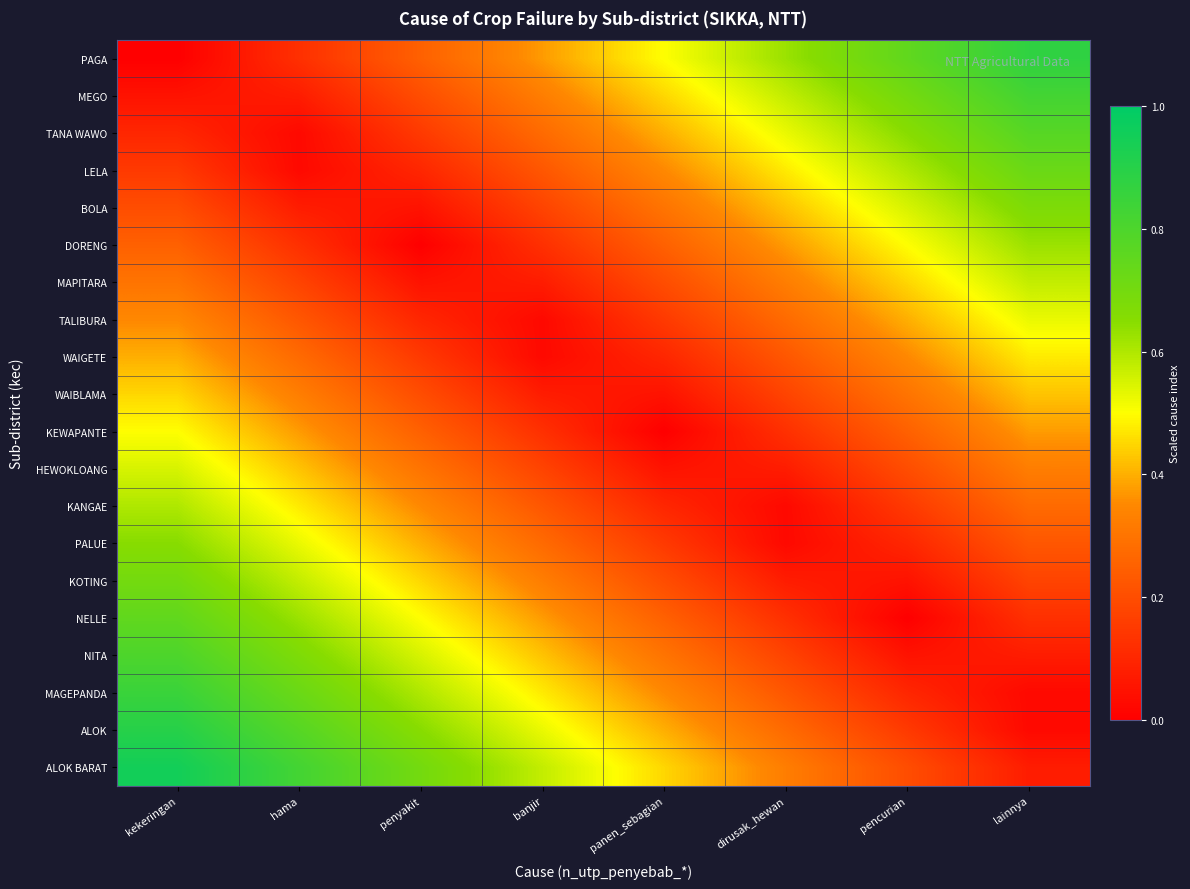

Reading left to right, list all the values displayed in this chart.

PAGA: kekeringan=0.0	hama=0.1	penyakit=0.2	banjir=0.4	panen_sebagian=0.5	dirusak_hewan=0.6	pencurian=0.8	lainnya=0.9
MEGO: kekeringan=0.1	hama=0.1	penyakit=0.2	banjir=0.3	panen_sebagian=0.5	dirusak_hewan=0.6	pencurian=0.7	lainnya=0.8
TANA WAWO: kekeringan=0.1	hama=0.0	penyakit=0.1	banjir=0.3	panen_sebagian=0.4	dirusak_hewan=0.5	pencurian=0.7	lainnya=0.8
LELA: kekeringan=0.1	hama=0.0	penyakit=0.1	banjir=0.2	panen_sebagian=0.3	dirusak_hewan=0.5	pencurian=0.6	lainnya=0.7
BOLA: kekeringan=0.2	hama=0.1	penyakit=0.0	banjir=0.2	panen_sebagian=0.3	dirusak_hewan=0.4	pencurian=0.6	lainnya=0.7
DORENG: kekeringan=0.2	hama=0.1	penyakit=0.0	banjir=0.1	panen_sebagian=0.2	dirusak_hewan=0.4	pencurian=0.5	lainnya=0.6
MAPITARA: kekeringan=0.3	hama=0.2	penyakit=0.0	banjir=0.1	panen_sebagian=0.2	dirusak_hewan=0.3	pencurian=0.5	lainnya=0.6
TALIBURA: kekeringan=0.3	hama=0.2	penyakit=0.1	banjir=0.0	panen_sebagian=0.2	dirusak_hewan=0.3	pencurian=0.4	lainnya=0.5
WAIGETE: kekeringan=0.4	hama=0.3	penyakit=0.2	banjir=0.0	panen_sebagian=0.1	dirusak_hewan=0.2	pencurian=0.3	lainnya=0.5
WAIBLAMA: kekeringan=0.5	hama=0.3	penyakit=0.2	banjir=0.1	panen_sebagian=0.0	dirusak_hewan=0.2	pencurian=0.3	lainnya=0.4
KEWAPANTE: kekeringan=0.5	hama=0.4	penyakit=0.2	banjir=0.1	panen_sebagian=0.0	dirusak_hewan=0.1	pencurian=0.2	lainnya=0.4
HEWOKLOANG: kekeringan=0.6	hama=0.4	penyakit=0.3	banjir=0.2	panen_sebagian=0.1	dirusak_hewan=0.1	pencurian=0.2	lainnya=0.3
KANGAE: kekeringan=0.6	hama=0.5	penyakit=0.3	banjir=0.2	panen_sebagian=0.1	dirusak_hewan=0.0	pencurian=0.2	lainnya=0.3
PALUE: kekeringan=0.7	hama=0.5	penyakit=0.4	banjir=0.3	panen_sebagian=0.2	dirusak_hewan=0.0	pencurian=0.1	lainnya=0.2
KOTING: kekeringan=0.7	hama=0.6	penyakit=0.4	banjir=0.3	panen_sebagian=0.2	dirusak_hewan=0.1	pencurian=0.1	lainnya=0.2
NELLE: kekeringan=0.8	hama=0.6	penyakit=0.5	banjir=0.4	panen_sebagian=0.2	dirusak_hewan=0.1	pencurian=0.0	lainnya=0.1
NITA: kekeringan=0.8	hama=0.7	penyakit=0.6	banjir=0.4	panen_sebagian=0.3	dirusak_hewan=0.2	pencurian=0.1	lainnya=0.1
MAGEPANDA: kekeringan=0.8	hama=0.7	penyakit=0.6	banjir=0.5	panen_sebagian=0.3	dirusak_hewan=0.2	pencurian=0.1	lainnya=0.0
ALOK: kekeringan=0.9	hama=0.8	penyakit=0.7	banjir=0.5	panen_sebagian=0.4	dirusak_hewan=0.3	pencurian=0.2	lainnya=0.0
ALOK BARAT: kekeringan=0.9	hama=0.8	penyakit=0.7	banjir=0.6	panen_sebagian=0.4	dirusak_hewan=0.3	pencurian=0.2	lainnya=0.1